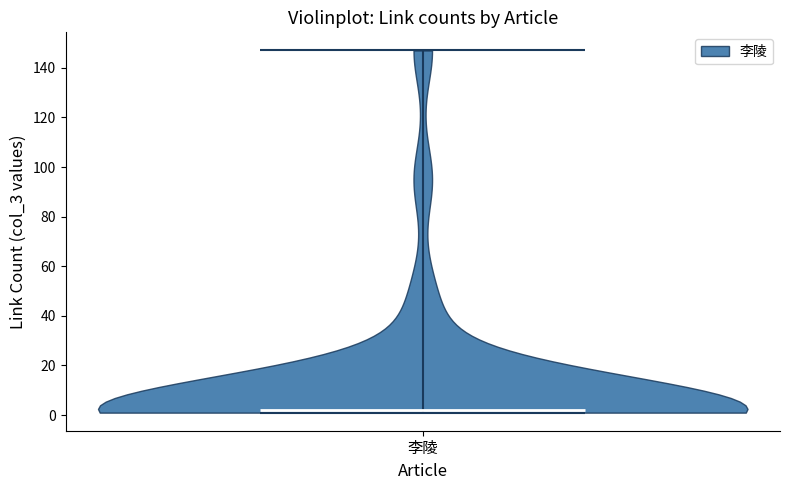

Read this violin plot against the y-axis: where its median line is, and the lowest and highest points the violin reaches. The values are not printed on the chart, so give them approximately, as read against the axis.

median line 2, lowest point 2, highest point 148